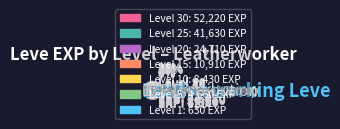

What is the smallest slice in the pie chart?

Level 1